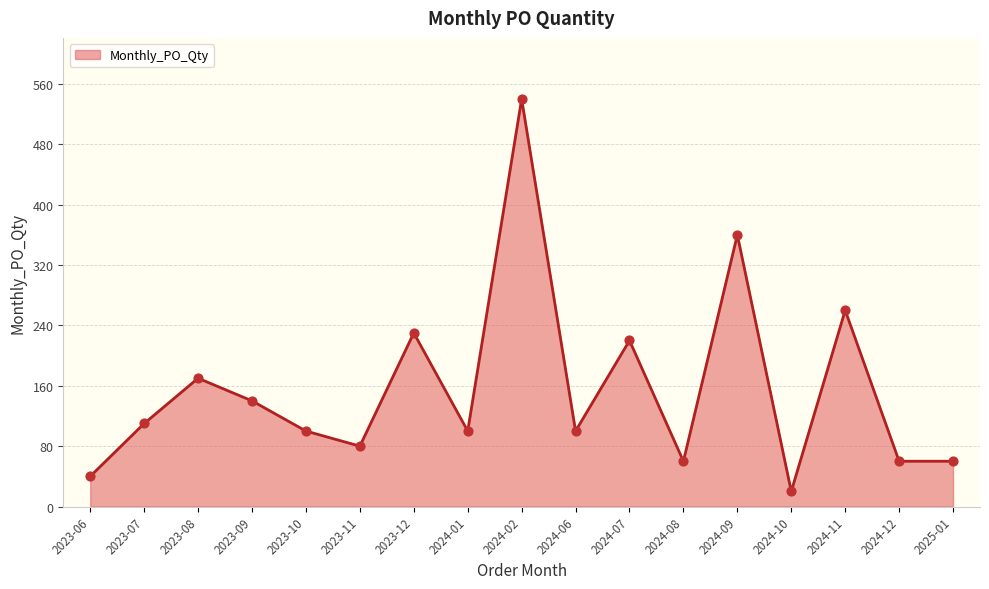

Which has a higher value, 2023-08 or 2024-06?

2023-08